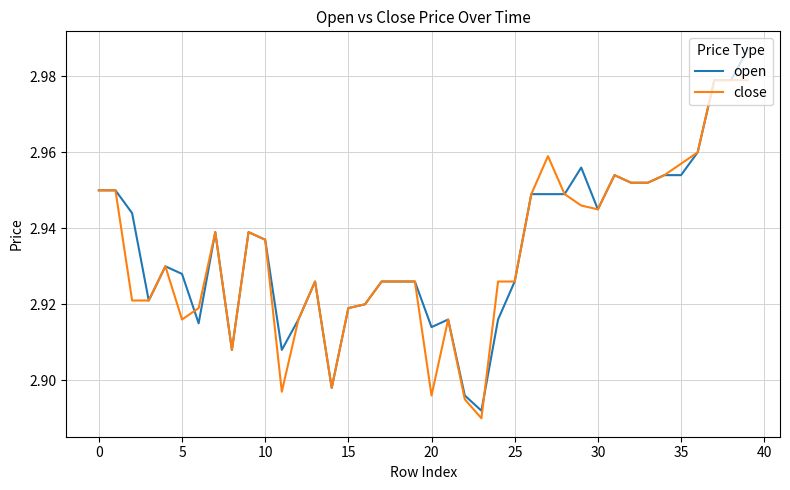

What is the sum of all open values?

117.4